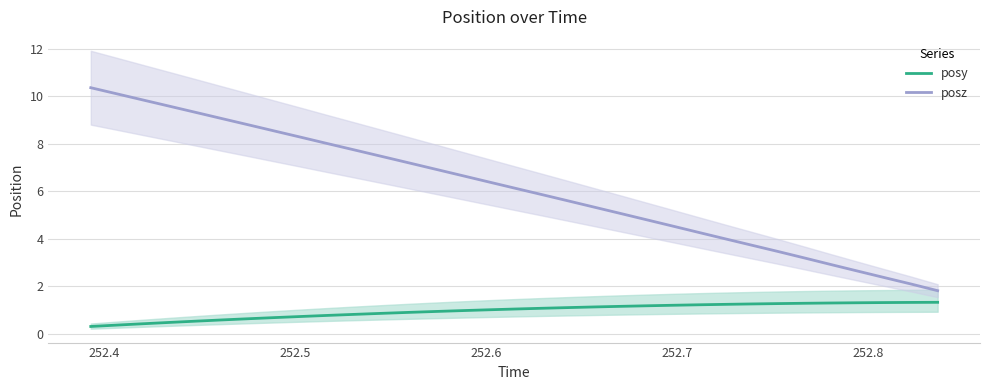

True or false: posy and posz intersect in this chart.

False